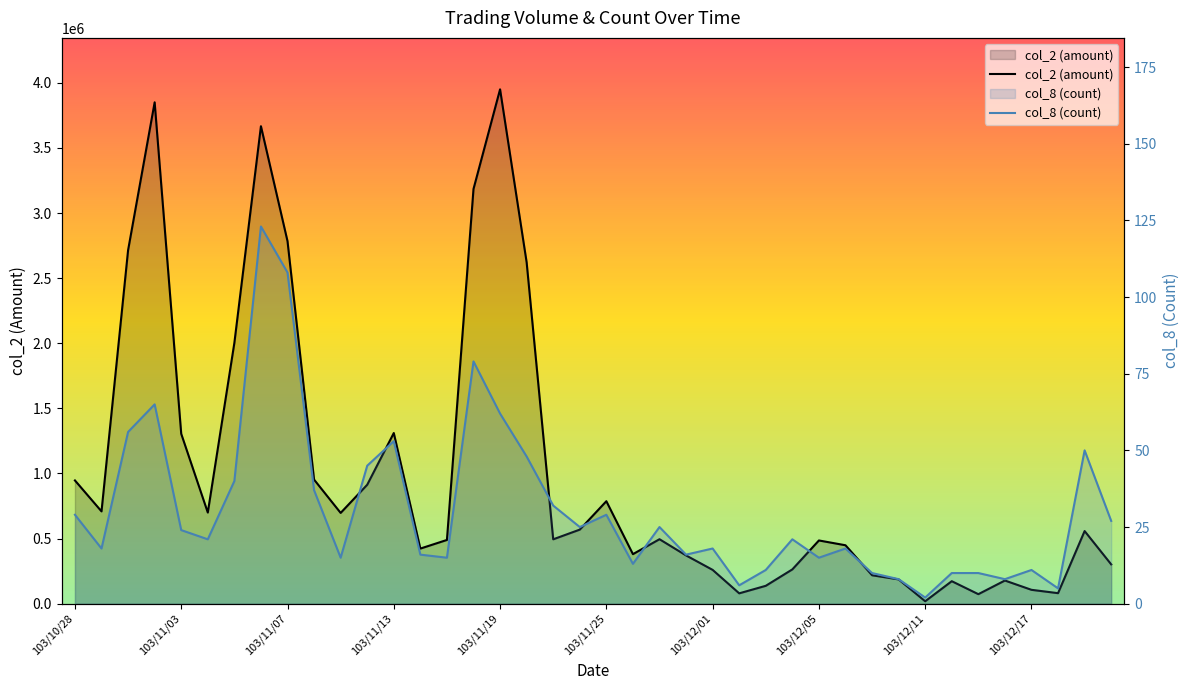

How many lines are shown in the chart?

2